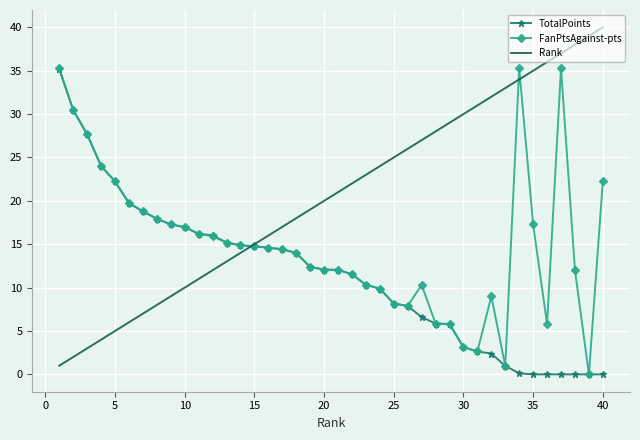

Which series has the largest total across all categories?

Rank